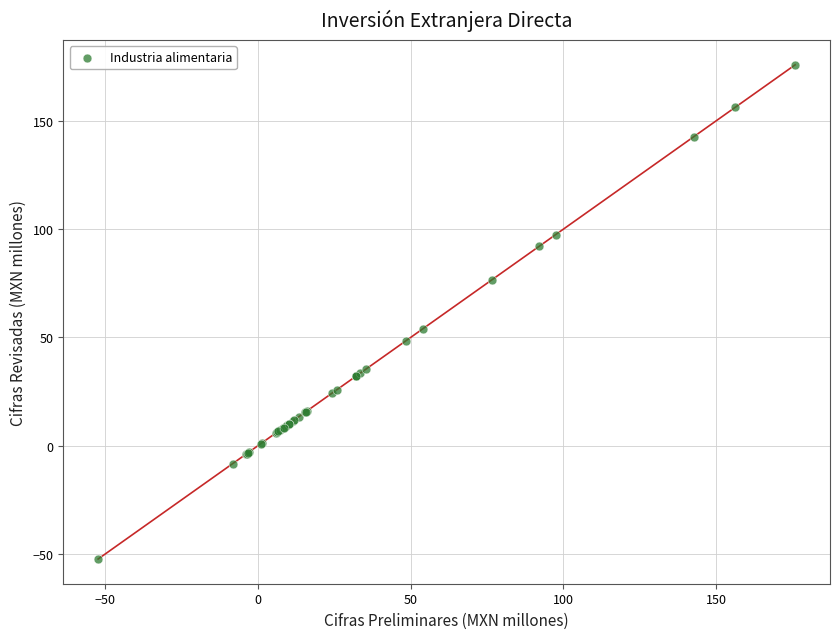

What Y value in the scatter plot is closest to 61?

54.1